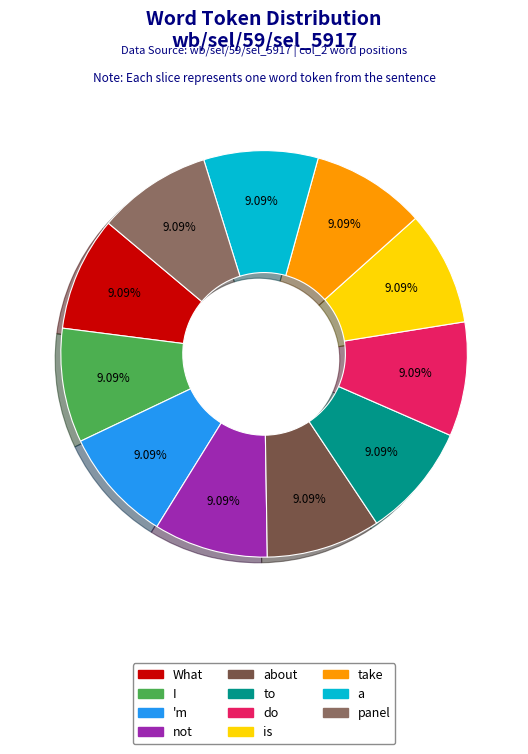

Is there a majority slice in this chart?

No